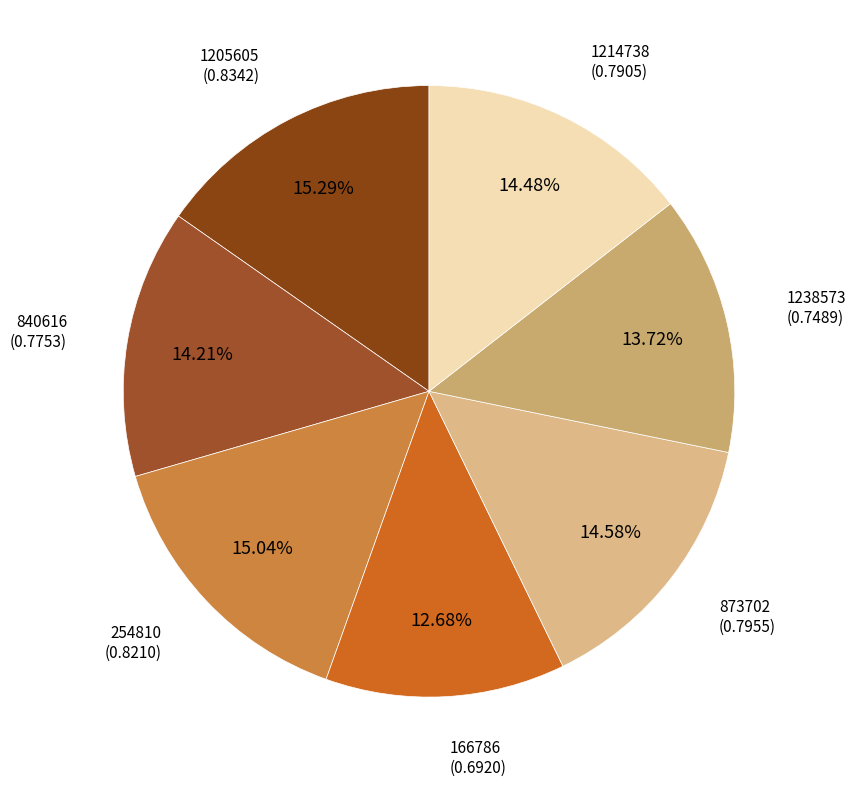

Which slice is the smallest?

166786